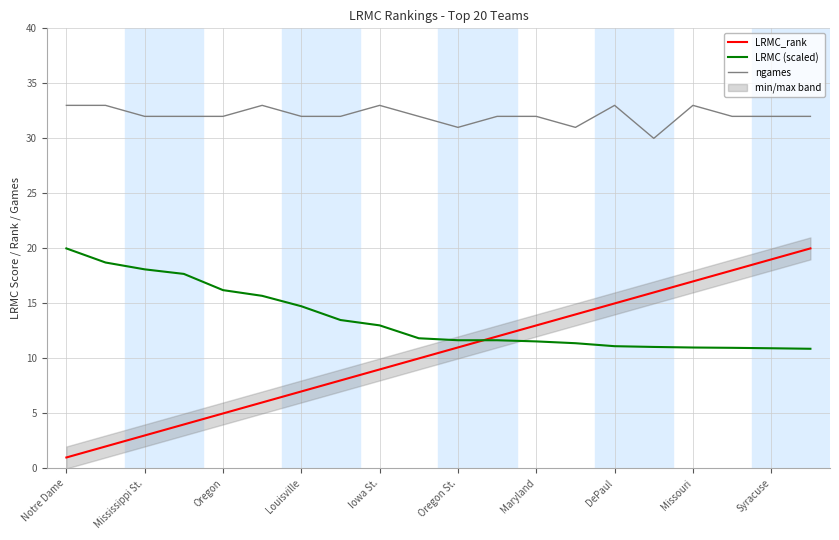

What is the maximum value shown in the chart?

33.0